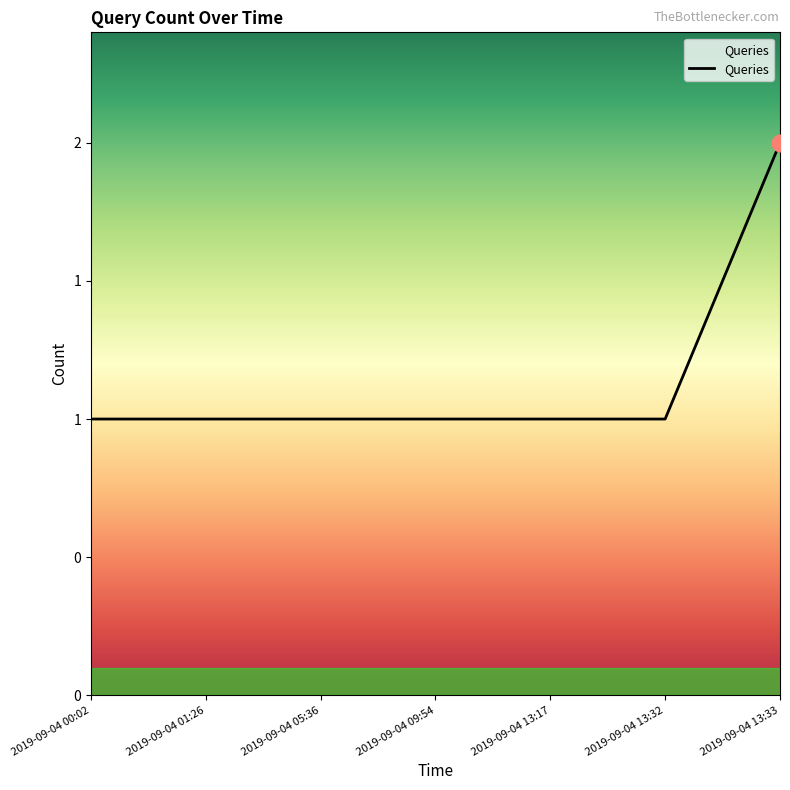

What is the greatest value displayed?

2